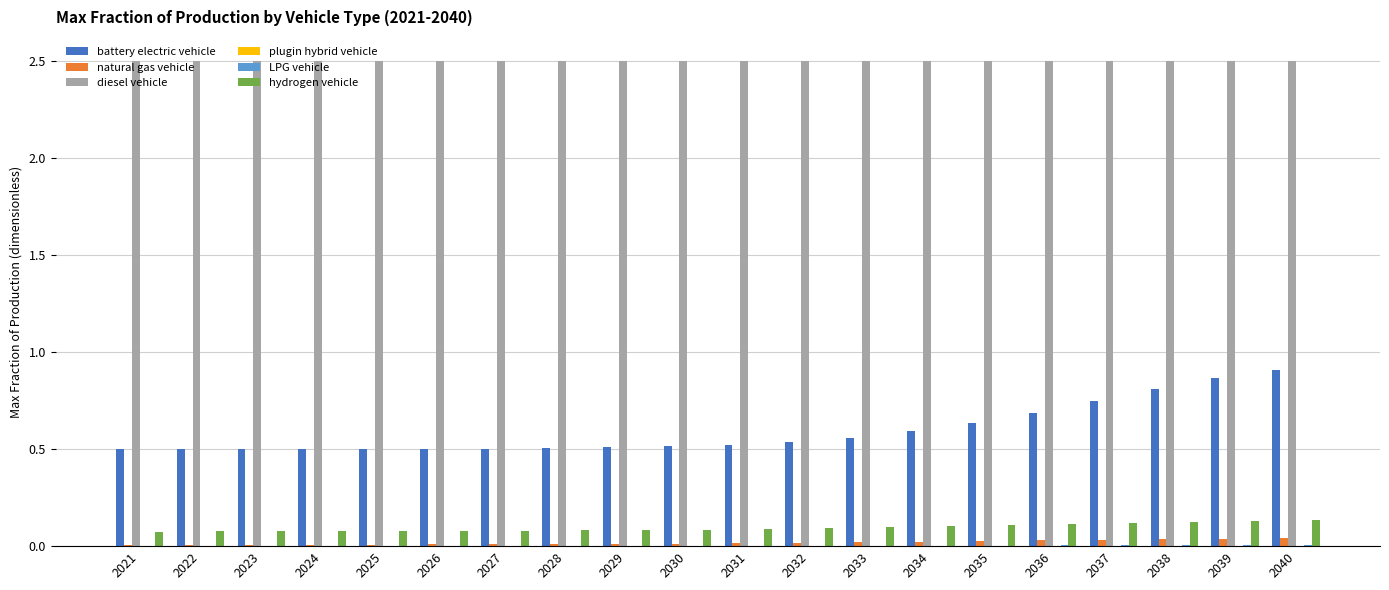

Are the bars horizontal?

No